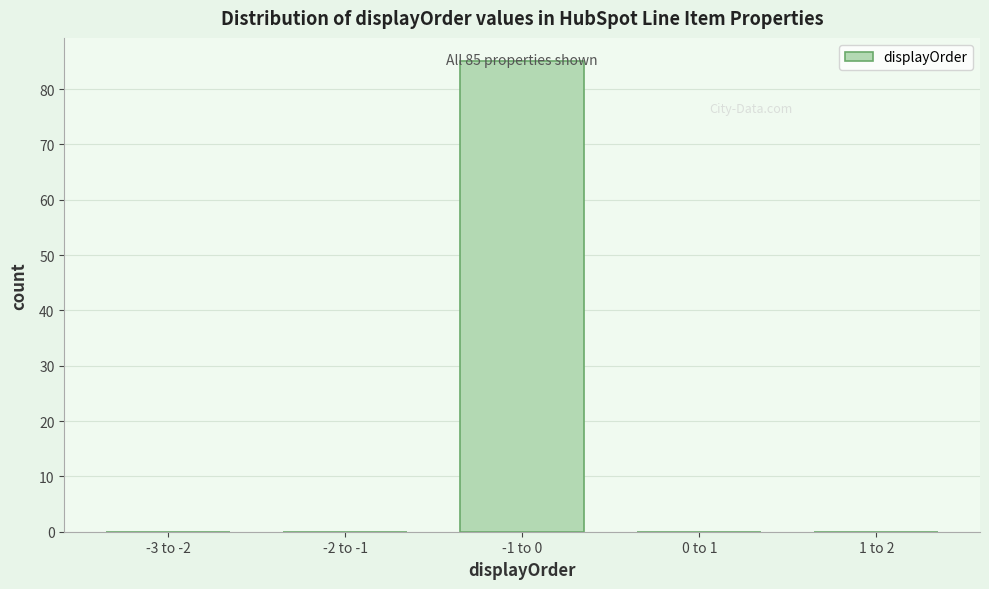

What is the change in value from -1 to 0 to 0 to 1?

-85